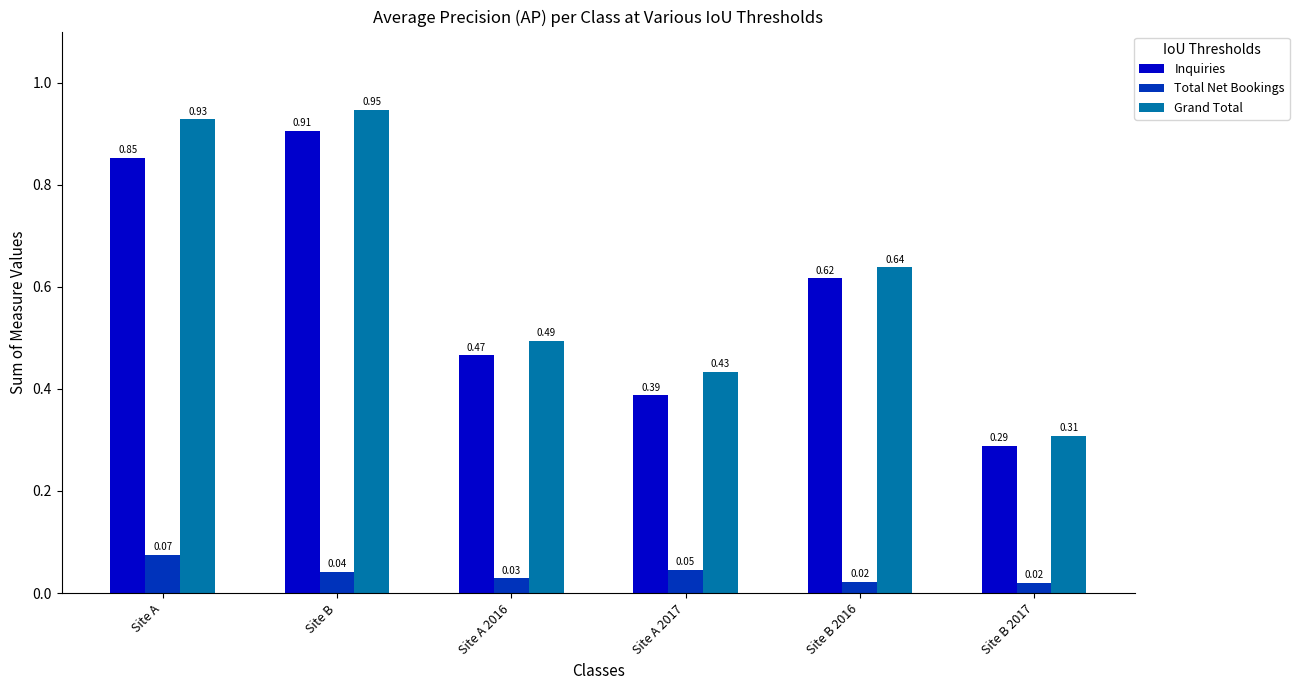

Which series has the largest total across all categories?

Grand Total